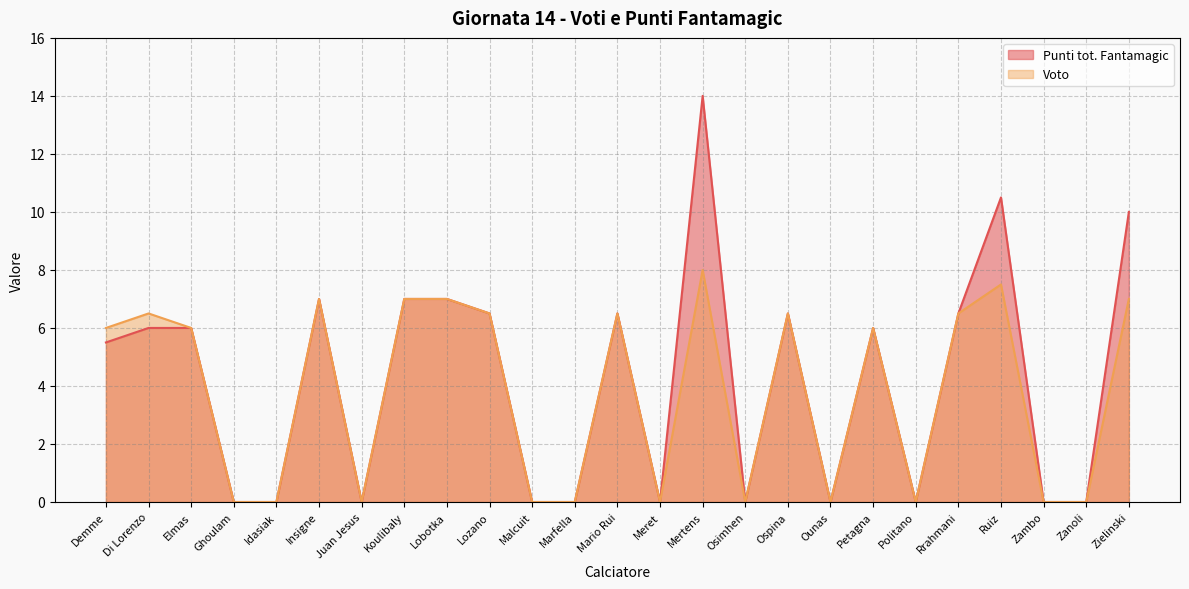

What is the total value across all series at Mario Rui?

13.0